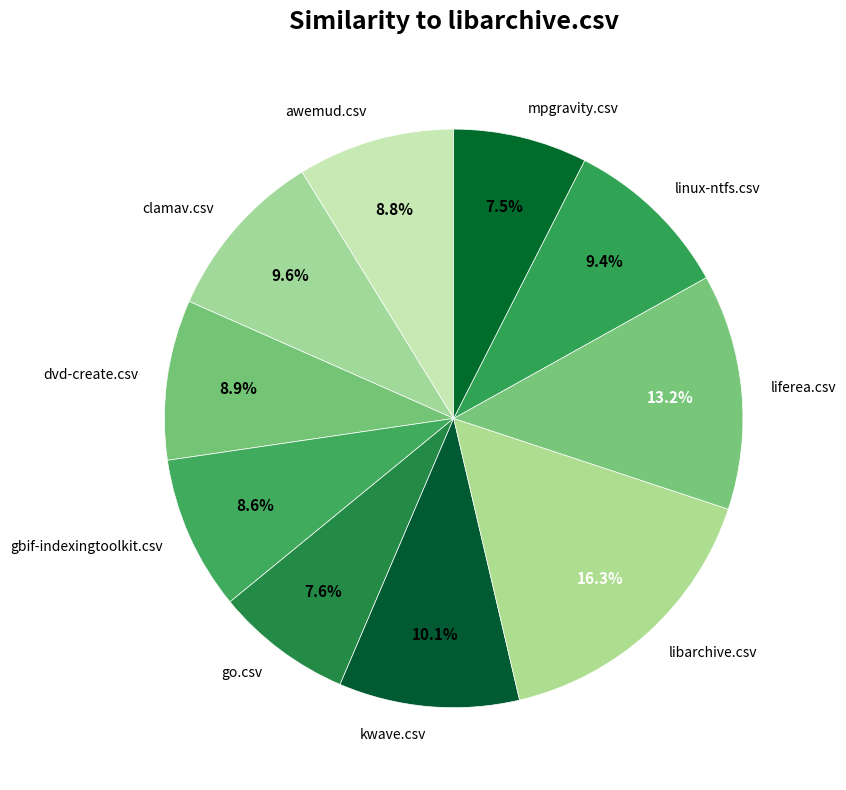

Does awemud.csv represent more than half of the total?

No